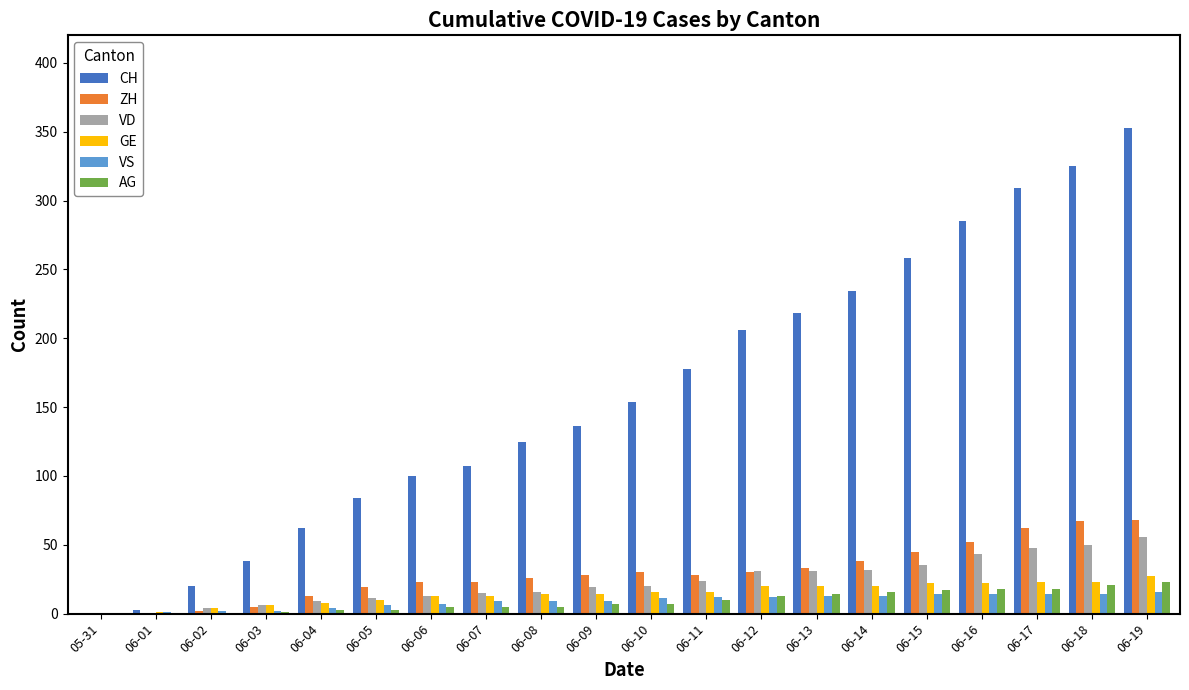

What is the maximum value shown in the chart?

353